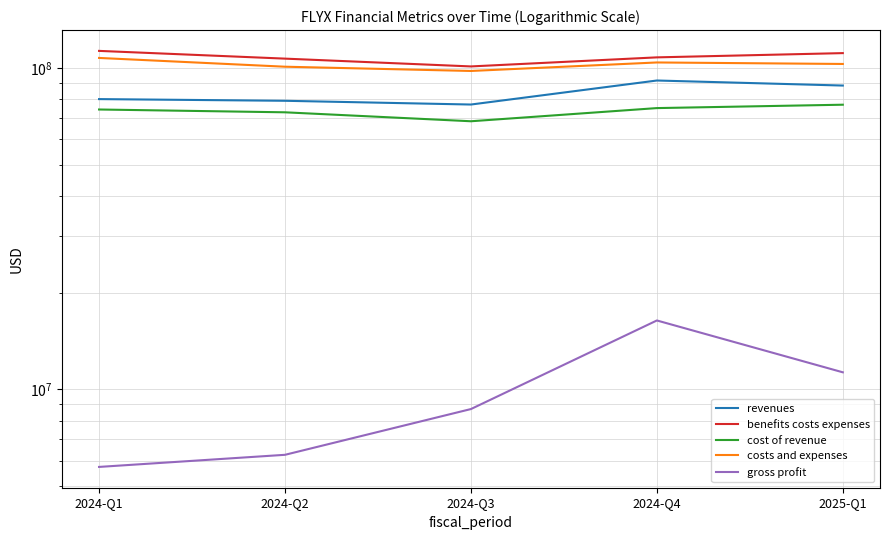

At which label is benefits costs expenses closest to 107010500?

2024-Q2